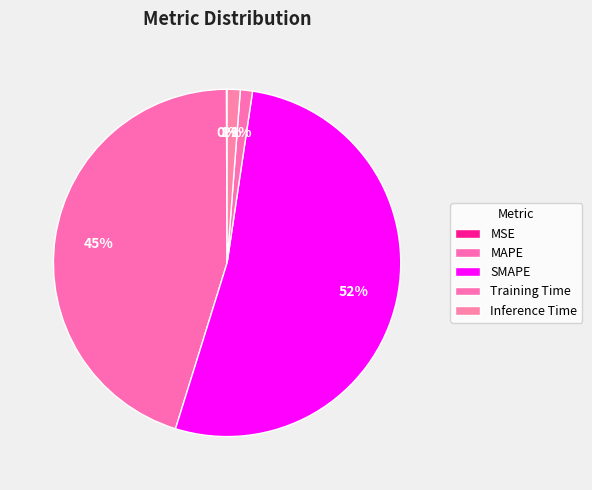

To the nearest percent, what is the difference between the Inference Time and MSE slice percentages?

1%